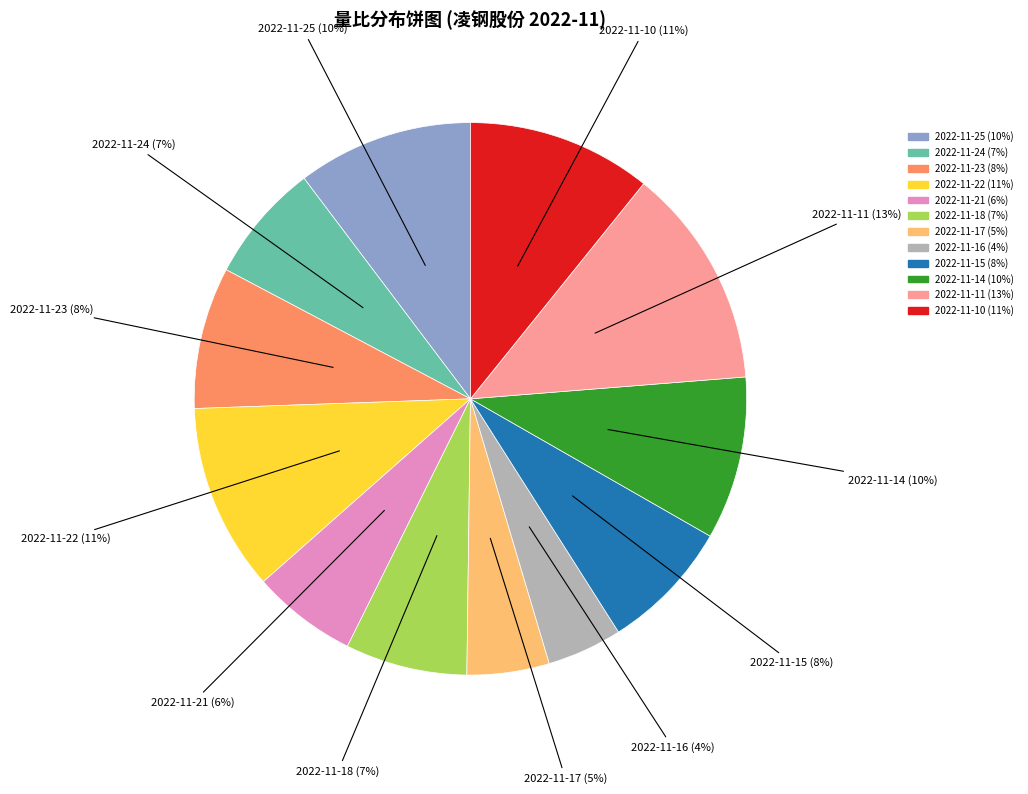

Which category has the biggest portion of the pie?

2022-11-11